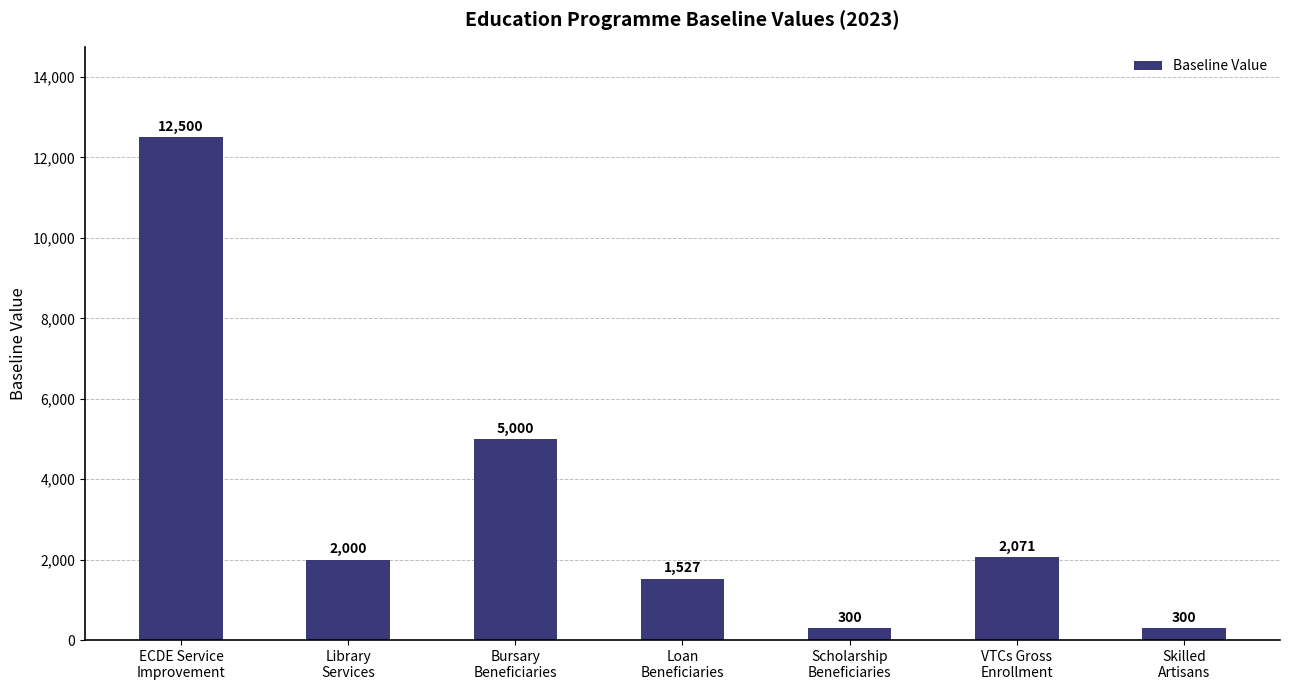

What is the minimum value shown in the chart?

300